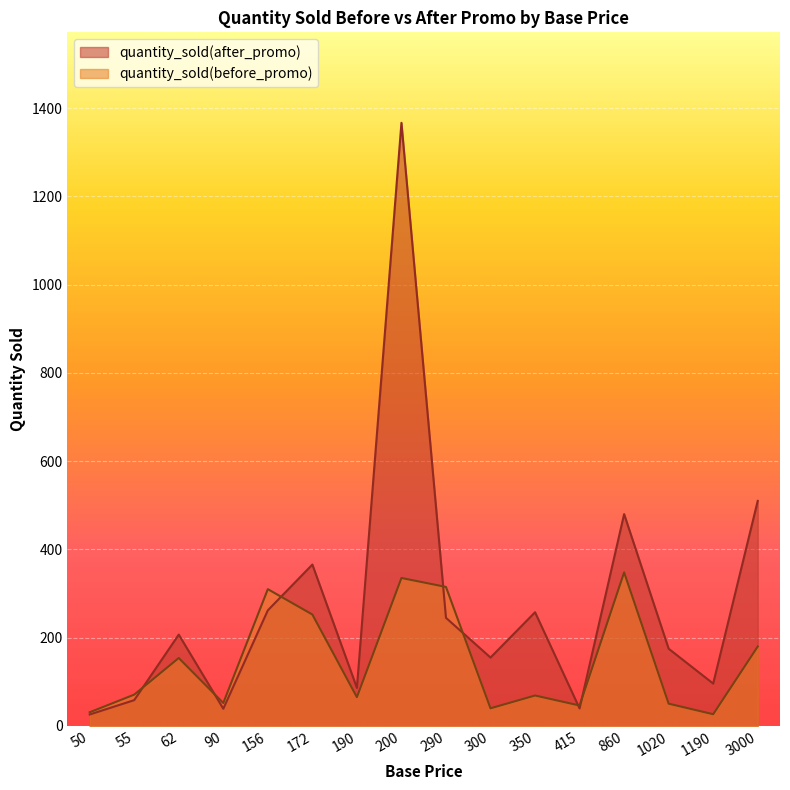

List the series in order of their peak value, lowest first.

quantity_sold(before_promo), quantity_sold(after_promo)